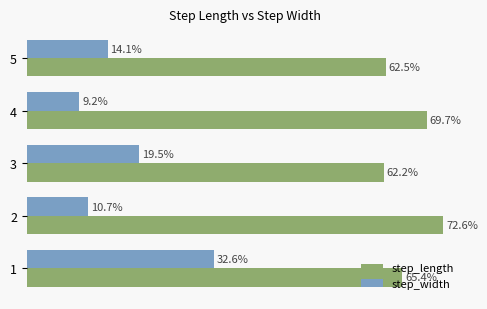

List the series in order of their overall mean, highest first.

step_length, step_width